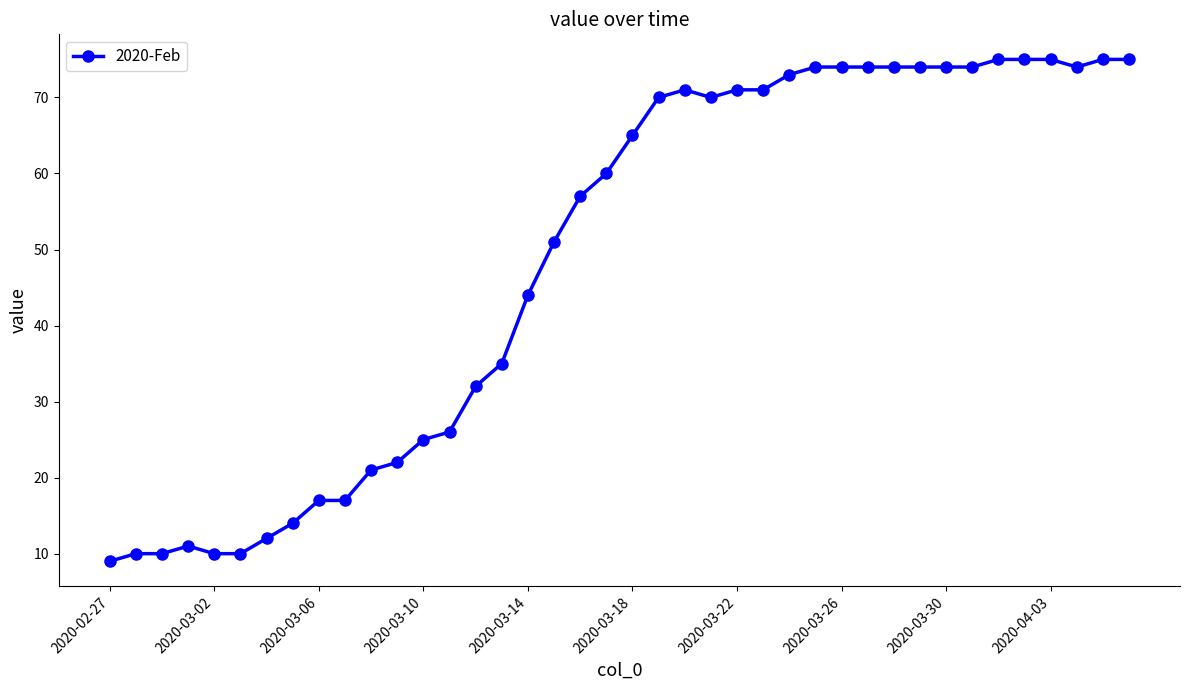

What is the value of the 18th point from the left?

51